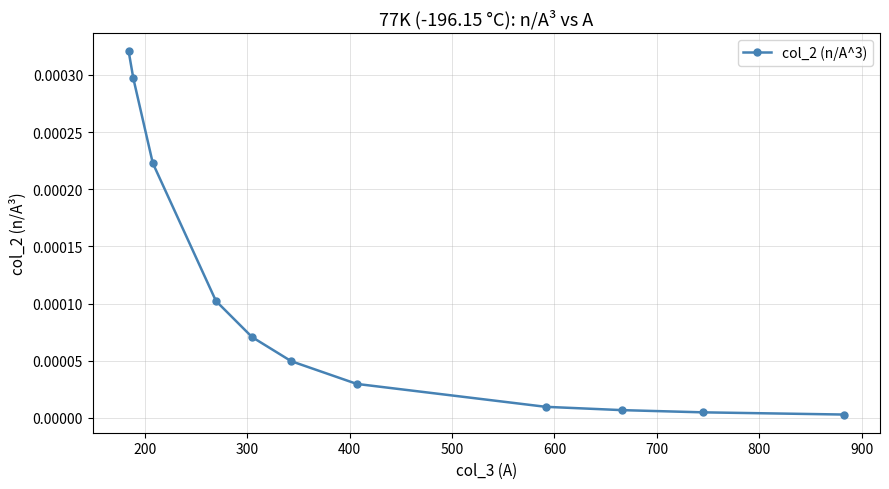

How many lines are shown in the chart?

1